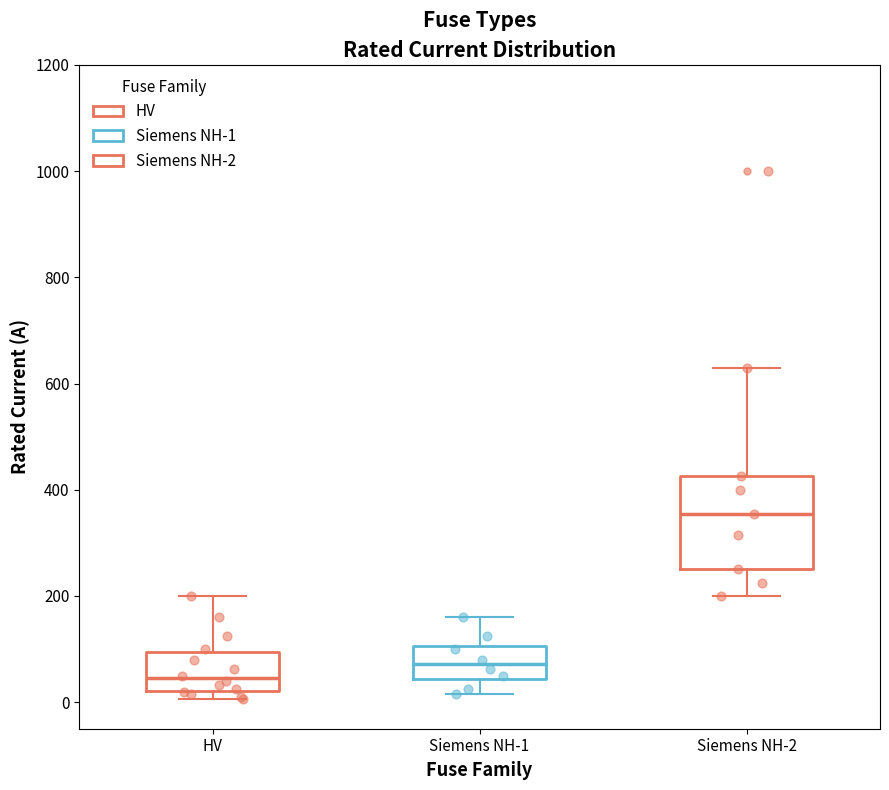

Reading left to right, read every box against the y-axis: the position of its median line, the range the box covers, and the ends of its whiskers. The values are not printed on the chart, so give them approximately, as read against the axis.

HV: median 40, box 20 to 100, whiskers 0 to 200
Siemens NH-1: median 80, box 40 to 100, whiskers 20 to 160
Siemens NH-2: median 360, box 260 to 420, whiskers 200 to 640